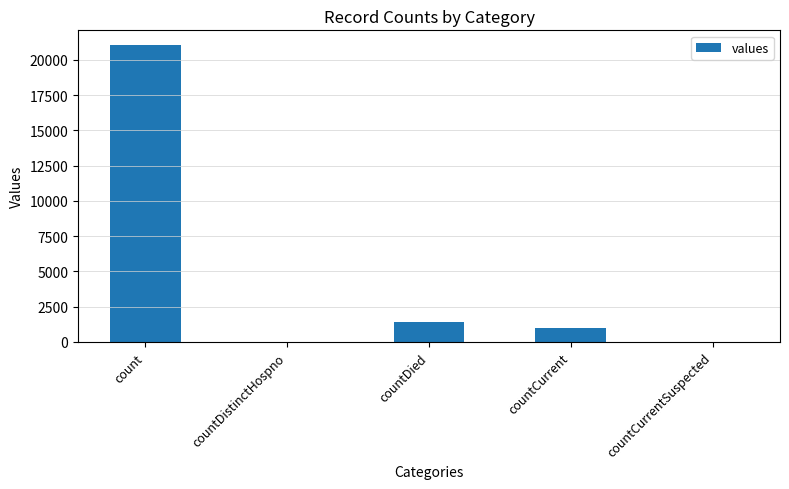

What is the sum of the values at count and countDied?

22455